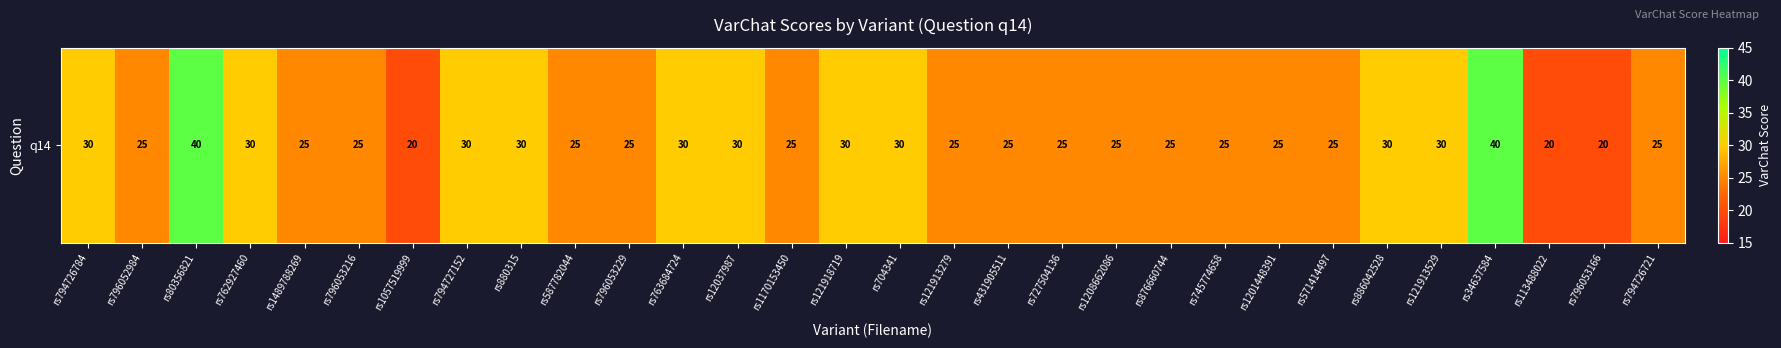

What is the approximate value at rs745774658, to the nearest 10?

20